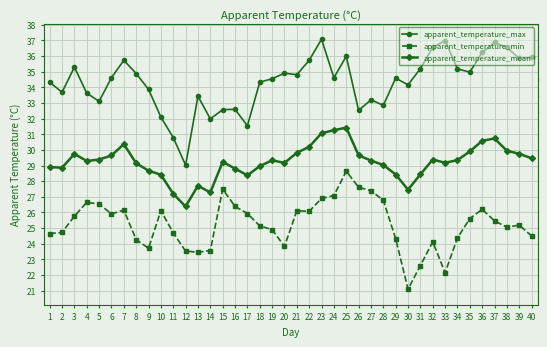

Which series has the widest spread of values?

apparent_temperature_max